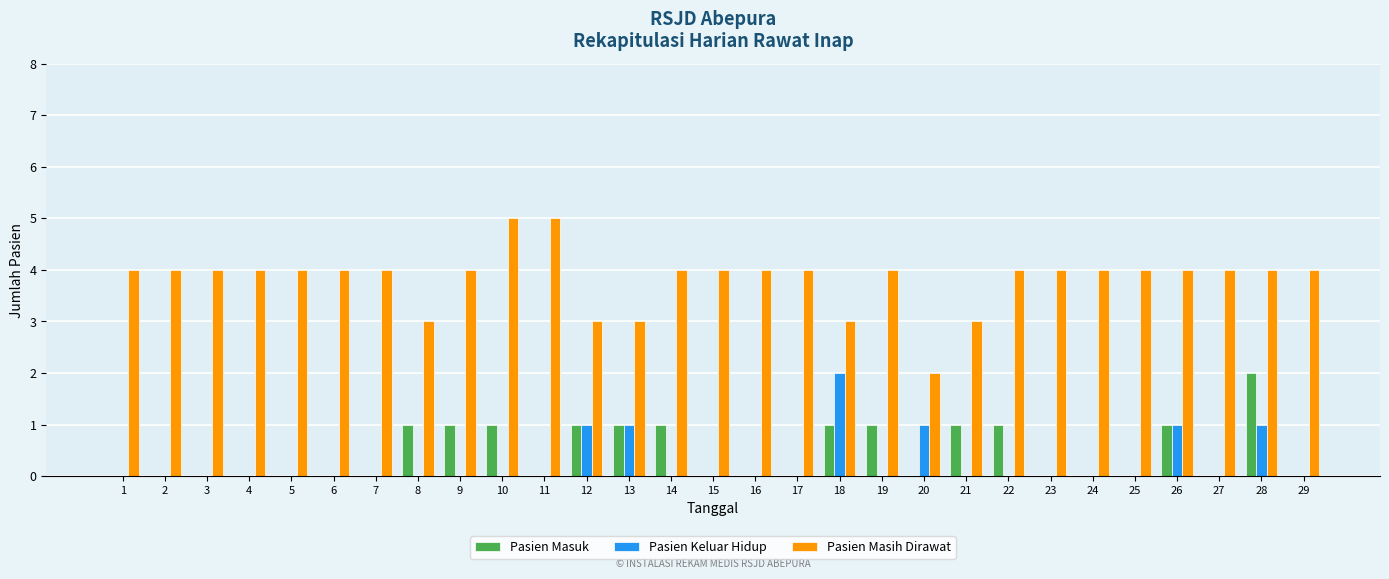

The Pasien Keluar Hidup series shows 0 at 22. True or false?

True